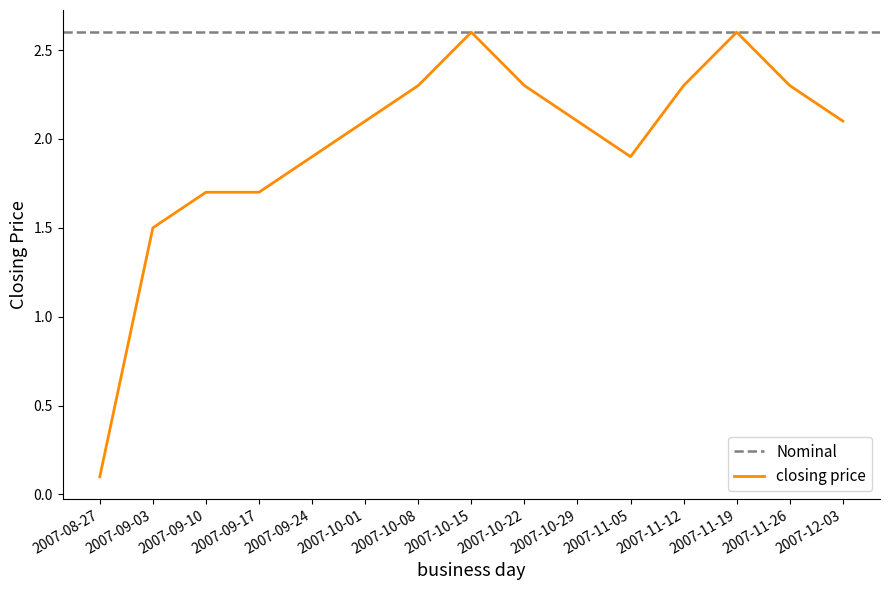

True or false: the data shows 0.6 at 2007-09-10.

False